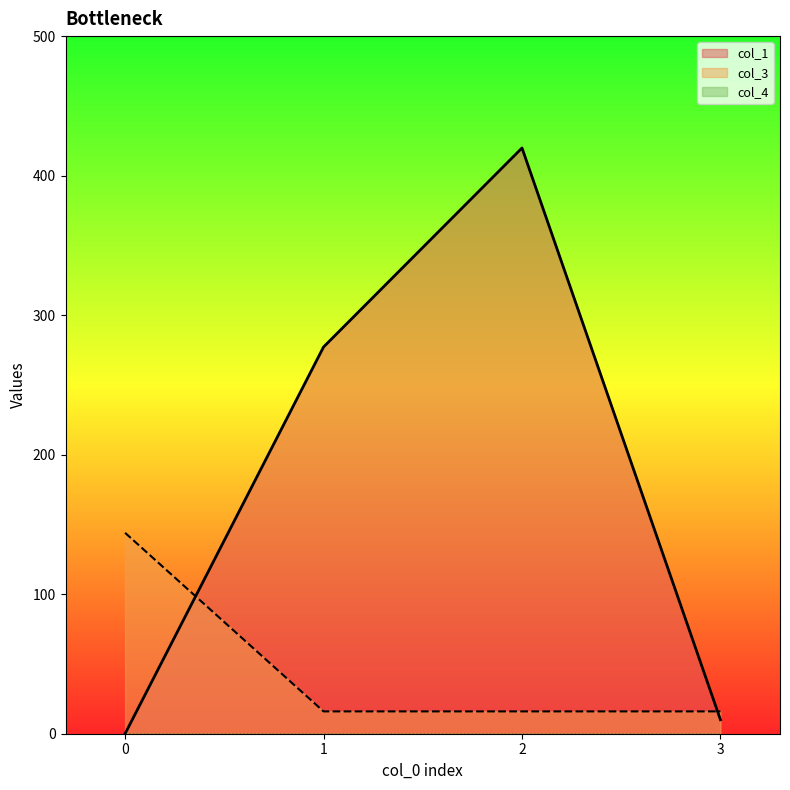

Does the chart display data point markers on the line(s)?

No